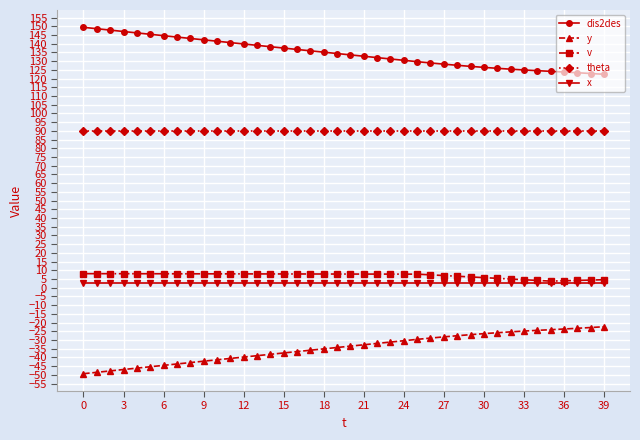

Which series has the largest total across all categories?

dis2des